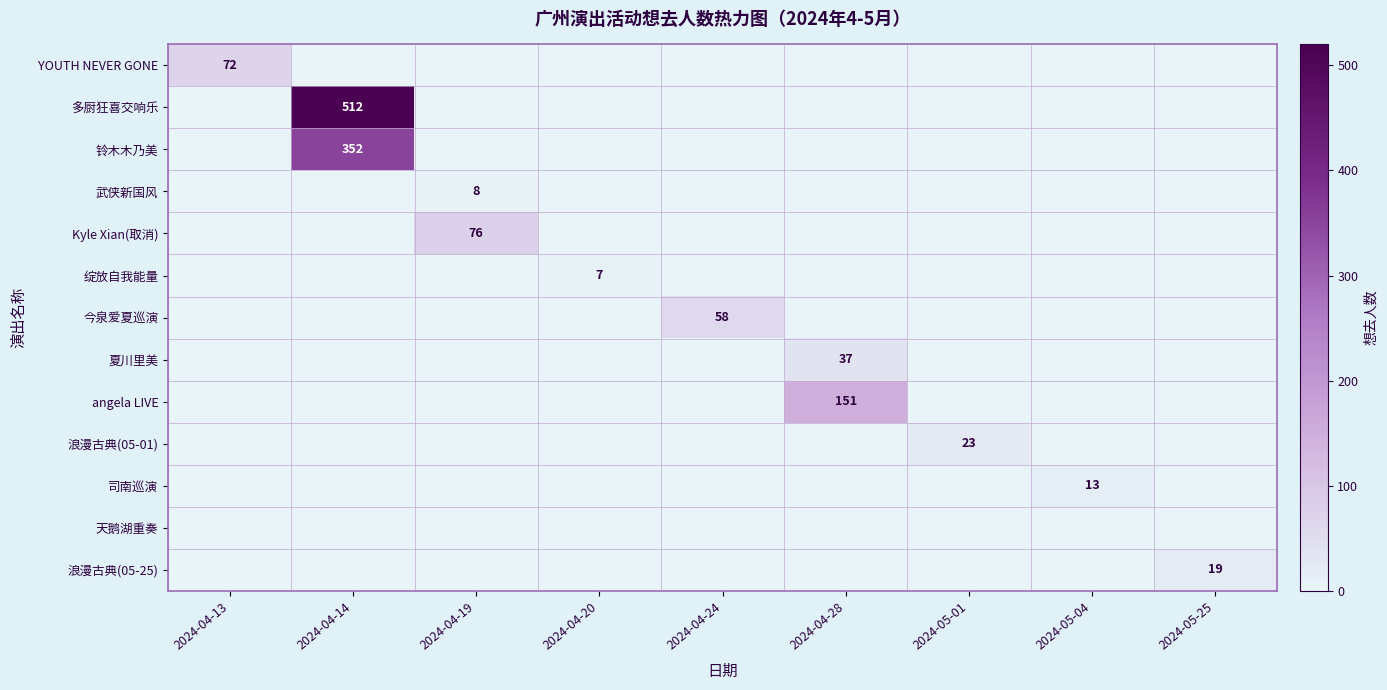

The YOUTH NEVER GONE series shows 123 at 2024-04-13. True or false?

False